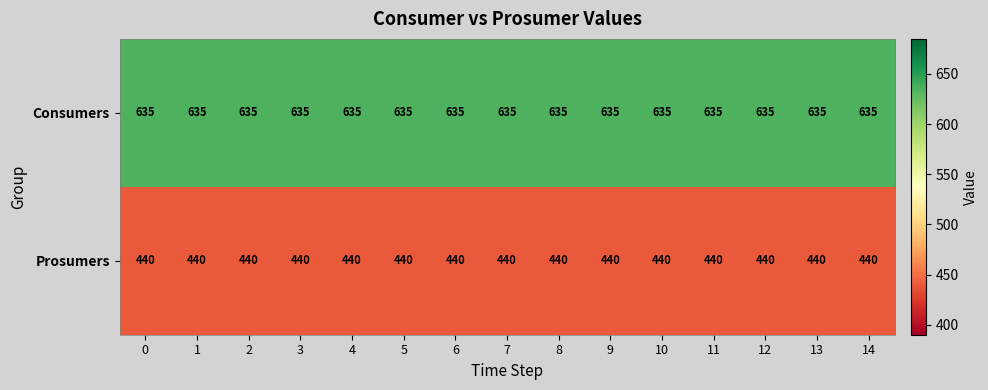

How many distinct data groups are displayed?

2